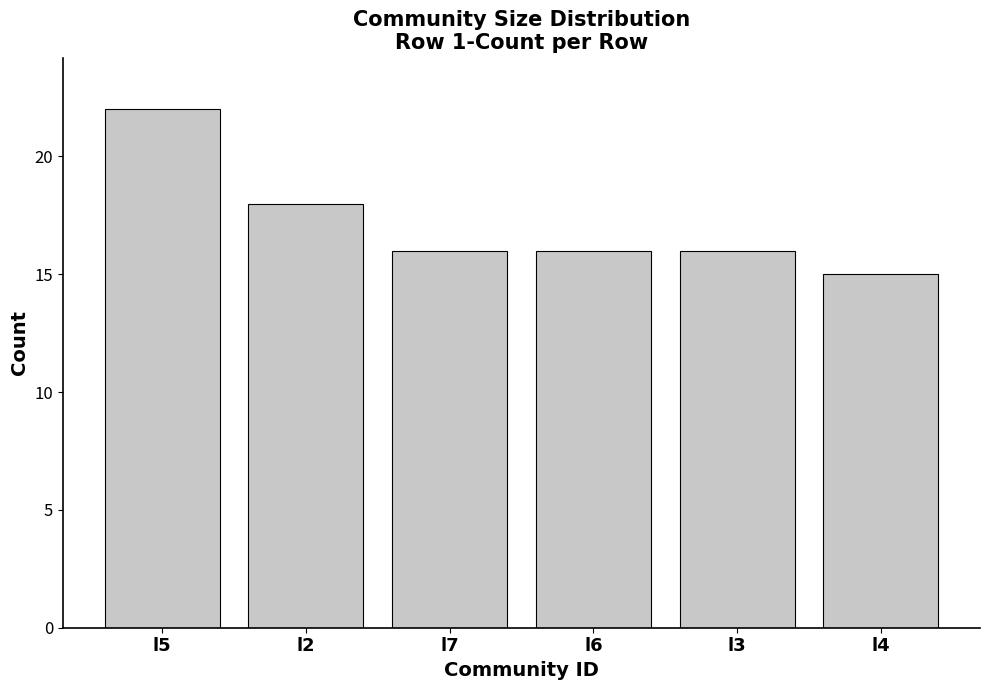

How many bars are there in total?

6